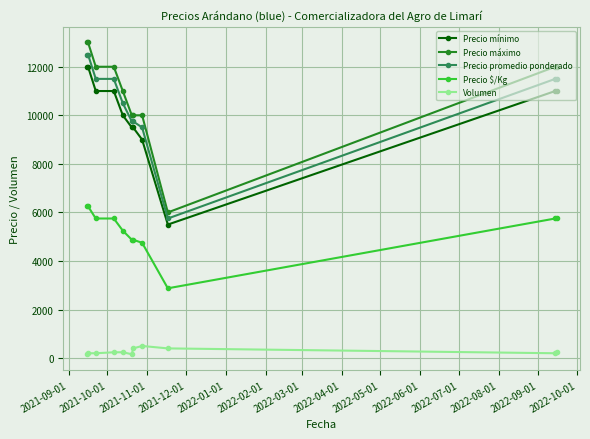

What is the sum of all Volumen values?

2940